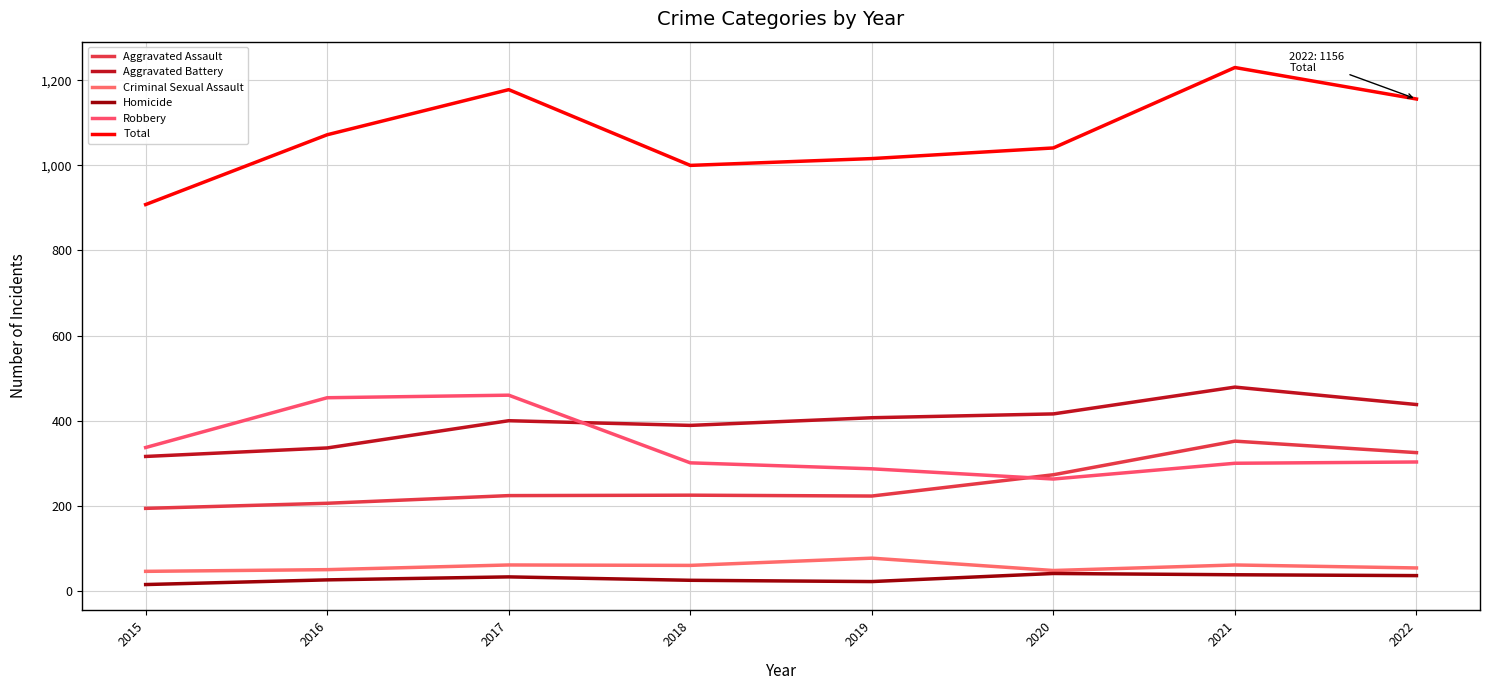

How many lines are shown in the chart?

6